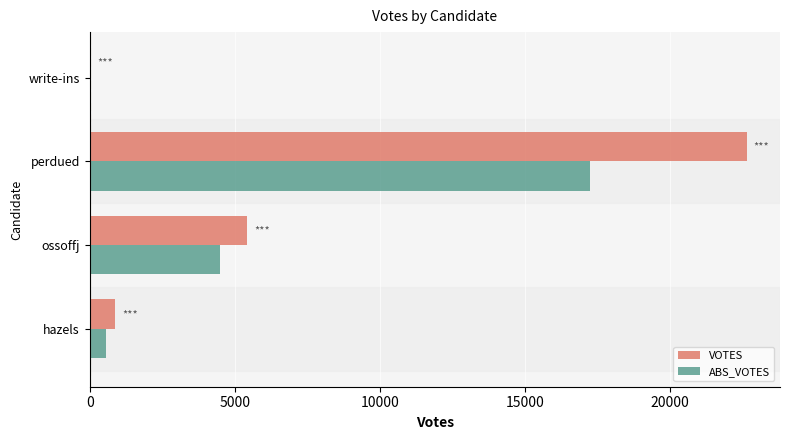

Which series changed the most between ossoffj and perdued?

VOTES